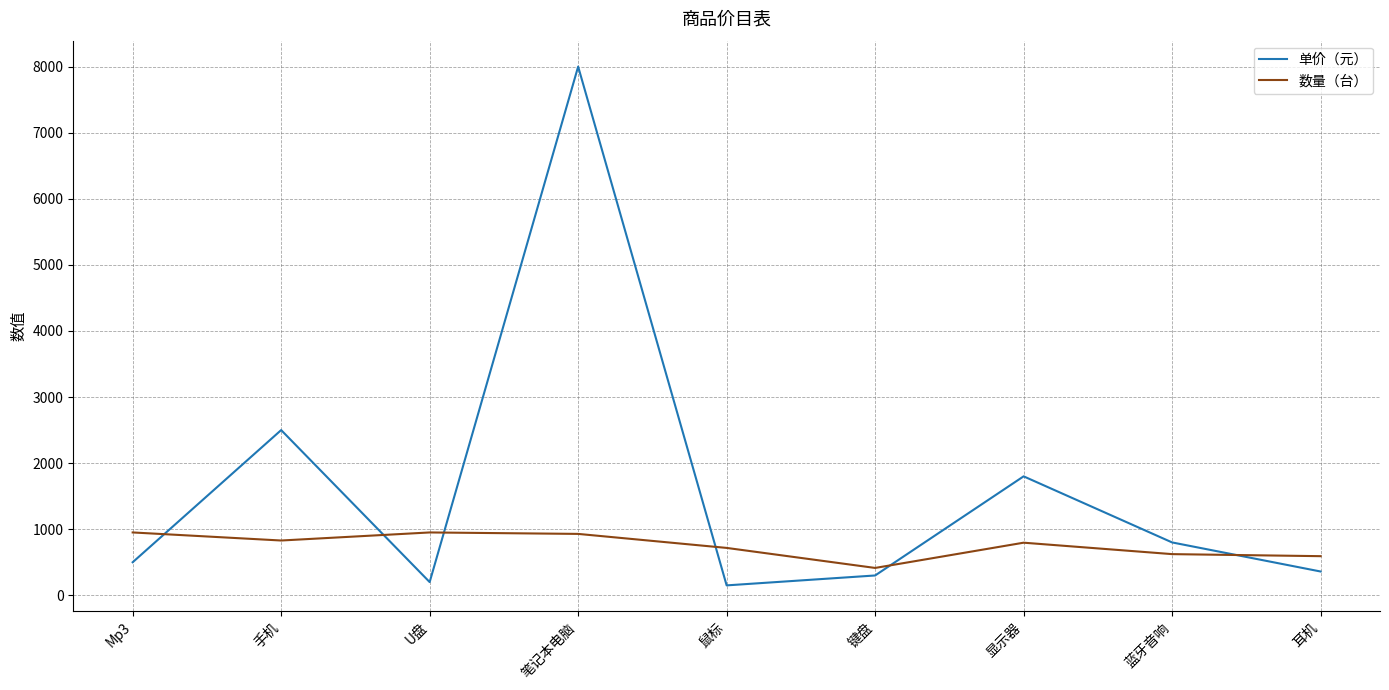

How many intersections are there between 单价（元） and 数量（台）?

6